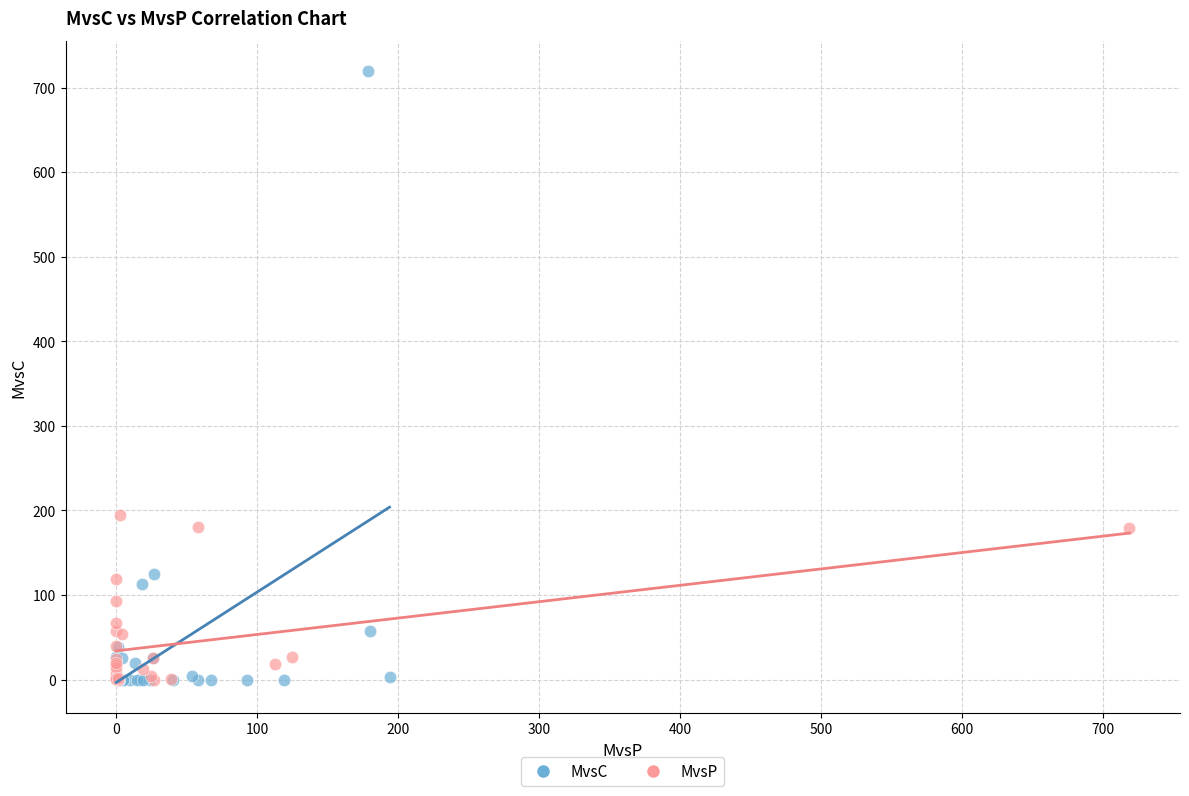

Which series reaches the maximum Y coordinate?

MvsC